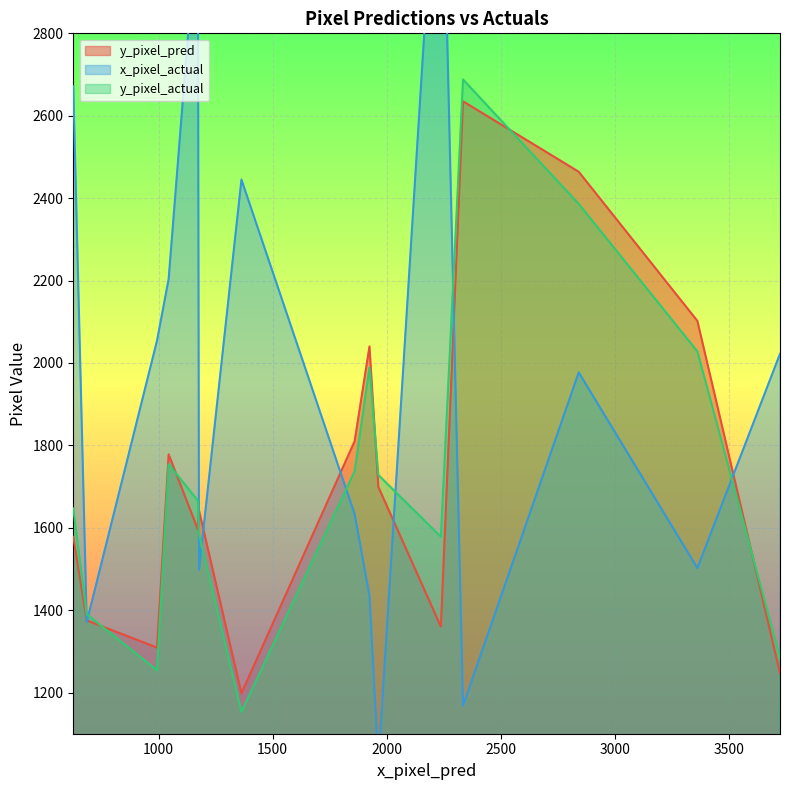

What is the value of the y_pixel_pred point at the 11th from the left?

1360